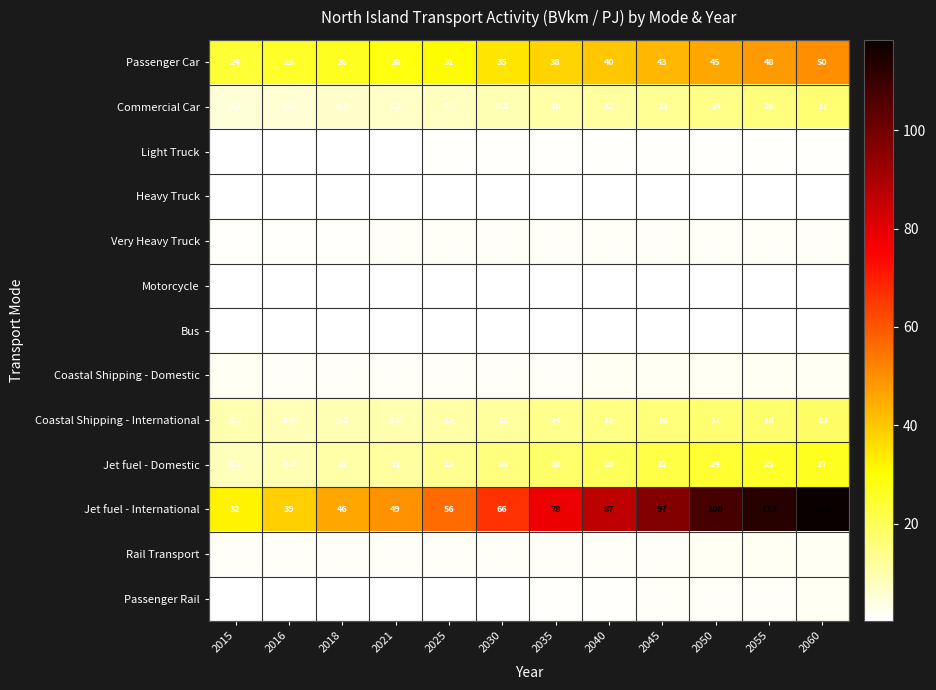

At 2045, list the series in order from smallest to largest.

Motorcycle, Bus, Heavy Truck, Light Truck, Passenger Rail, Very Heavy Truck, Rail Transport, Coastal Shipping - Domestic, Commercial Car, Coastal Shipping - International, Jet fuel - Domestic, Passenger Car, Jet fuel - International